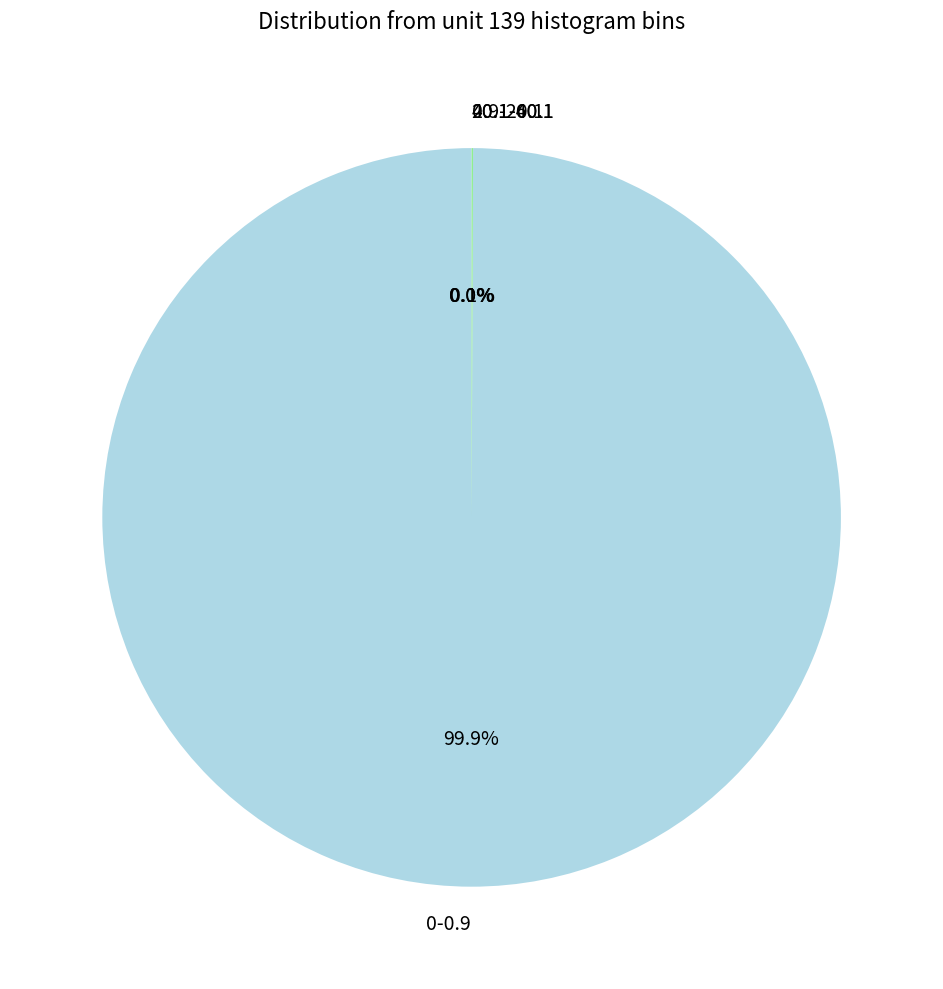

Does any single category account for the majority?

Yes